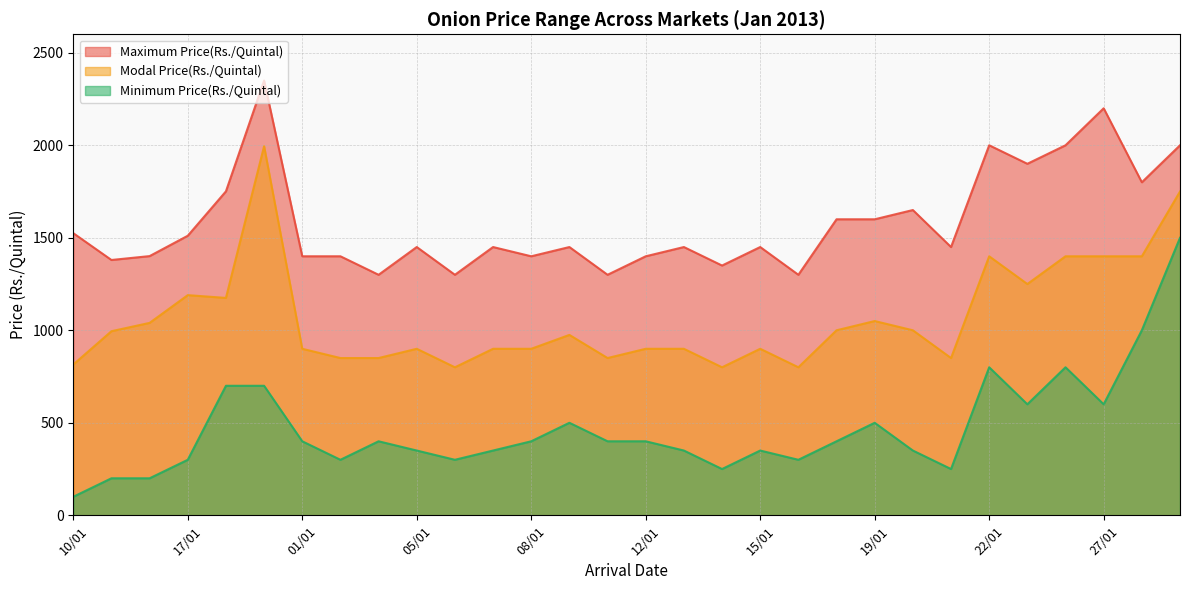

What is the sum of the Minimum Price(Rs./Quintal) values at 08/01 and 24/01?

1200